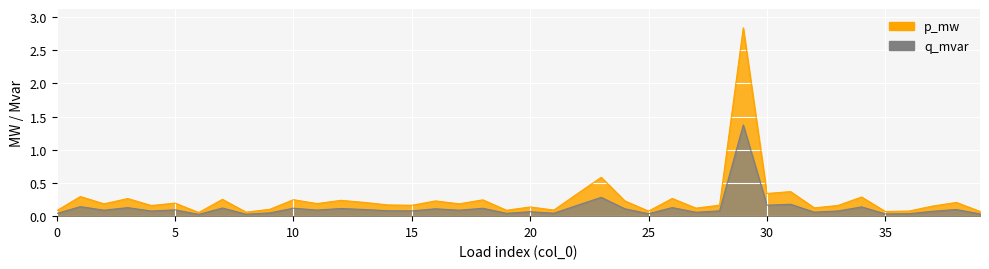

What is the average value of the q_mvar series?

0.1